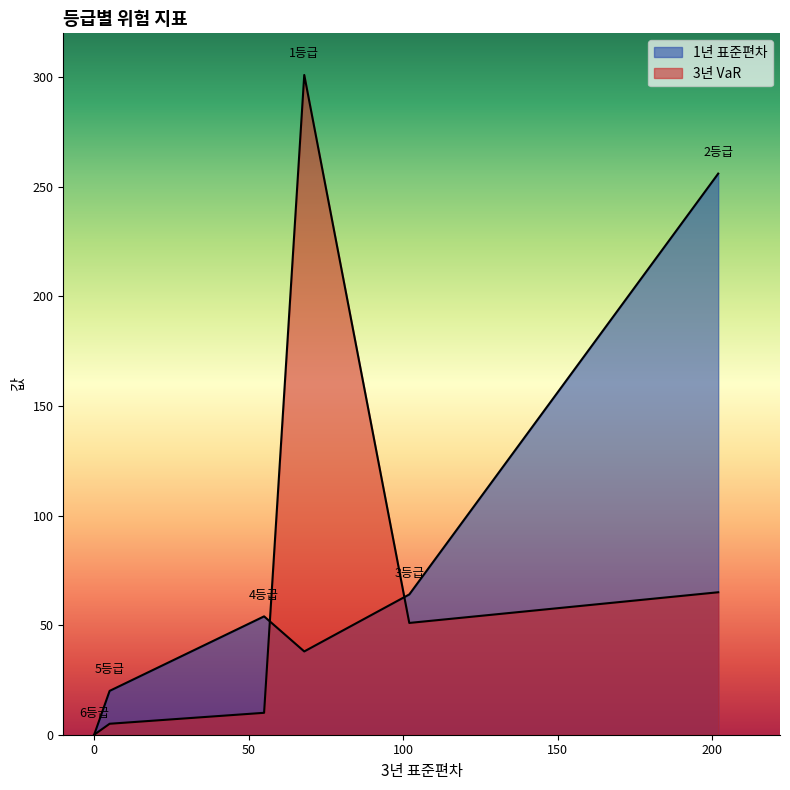

List the series in order of their peak value, lowest first.

1년 표준편차, 3년 VaR